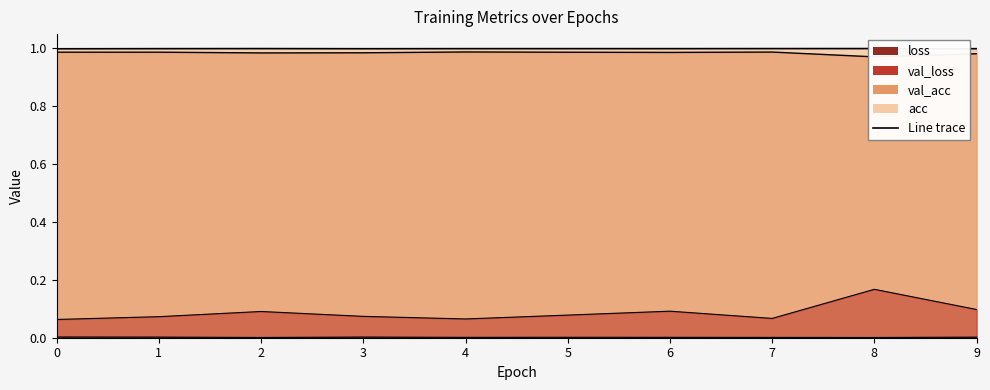

The value of val_acc at 2 is 1.0. True or false?

True